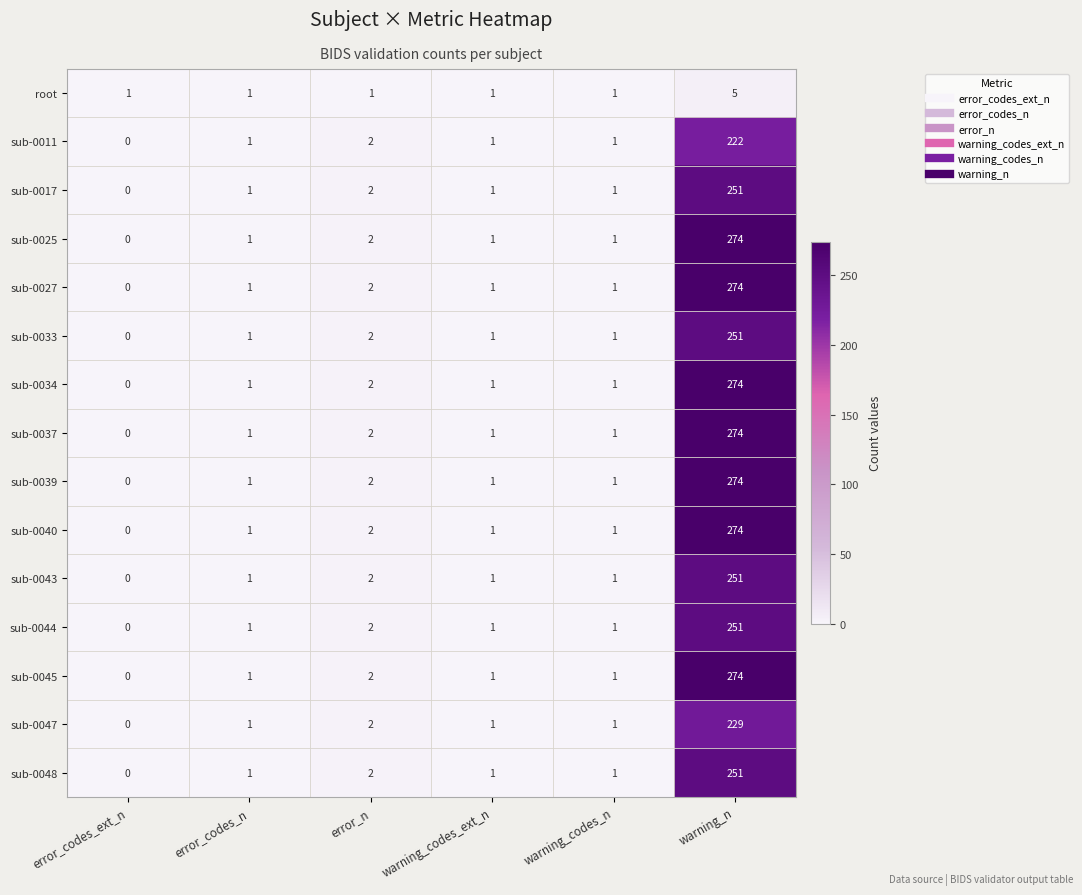

Which label corresponds to the smallest value in the chart?

error_codes_ext_n